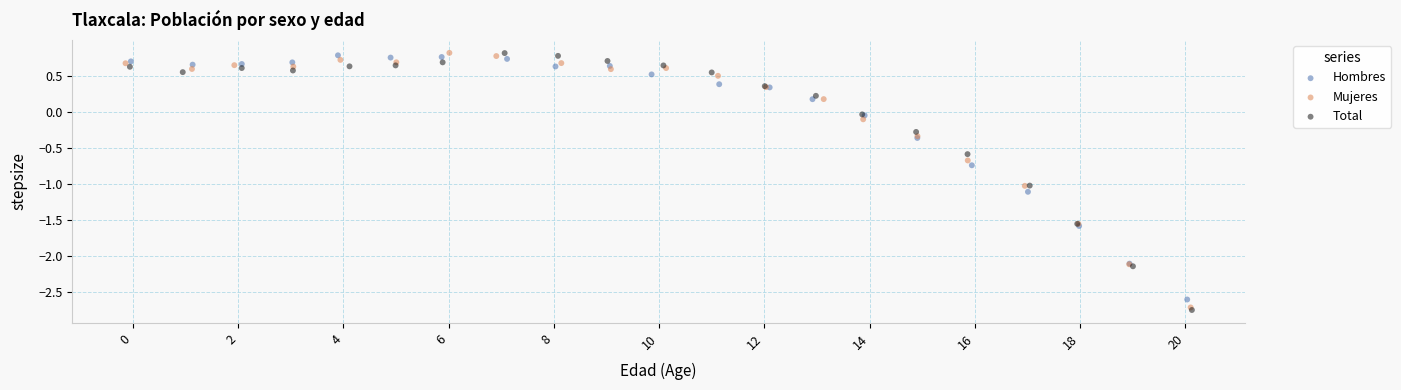

Which series contains the lowest Y value?

Total